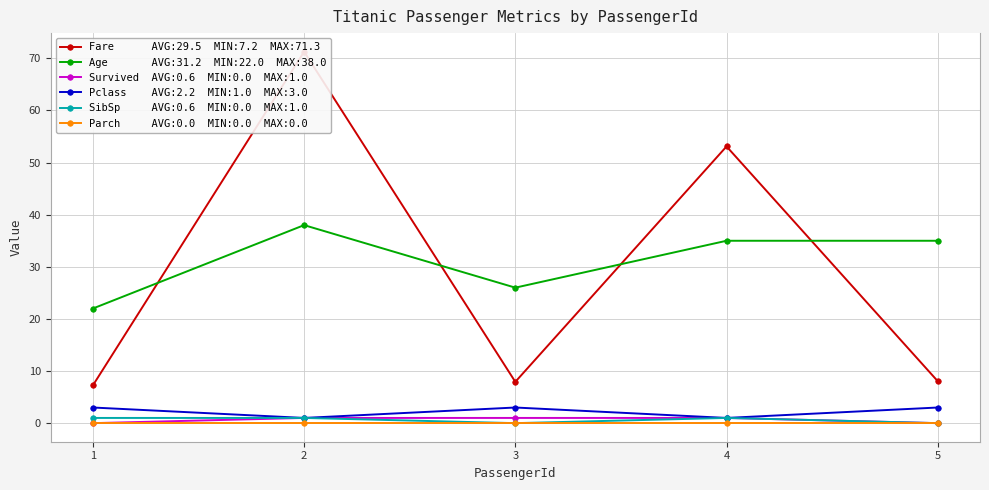

Does the chart display data point markers on the line(s)?

Yes